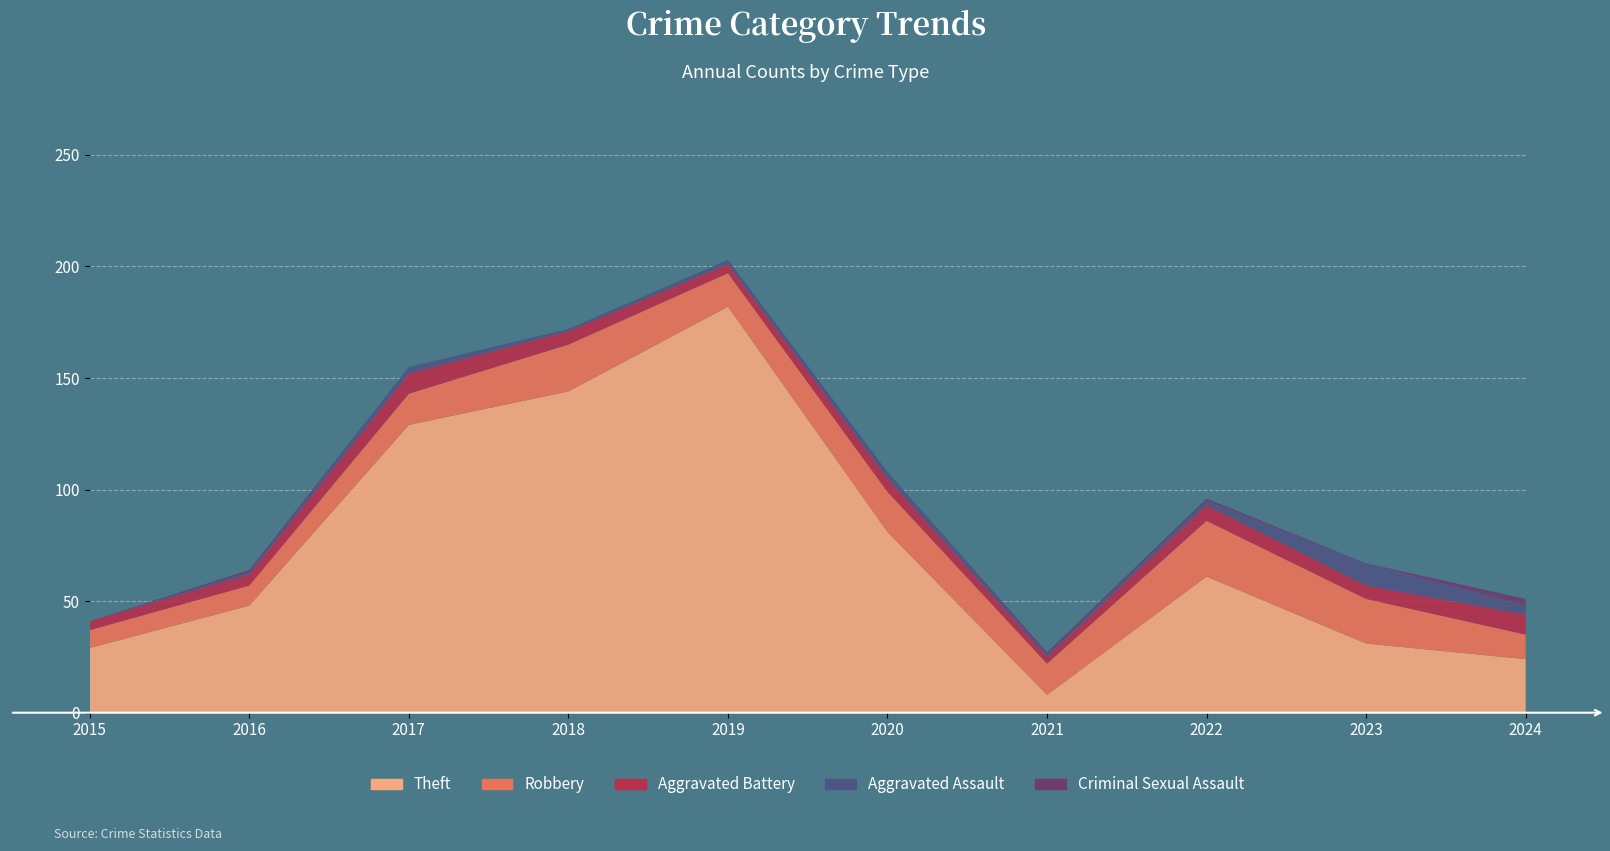

Reading left to right, list all the values displayed in this chart.

Theft: 2015=29	2016=48	2017=129	2018=144	2019=182	2020=81	2021=8	2022=61	2023=31	2024=24
Robbery: 2015=8	2016=9	2017=14	2018=21	2019=15	2020=18	2021=14	2022=25	2023=20	2024=11
Aggravated Battery: 2015=4	2016=5	2017=9	2018=6	2019=4	2020=6	2021=3	2022=7	2023=6	2024=9
Aggravated Assault: 2015=0	2016=1	2017=3	2018=1	2019=2	2020=3	2021=1	2022=2	2023=10	2024=4
Criminal Sexual Assault: 2015=0	2016=1	2017=0	2018=0	2019=0	2020=0	2021=1	2022=1	2023=0	2024=3